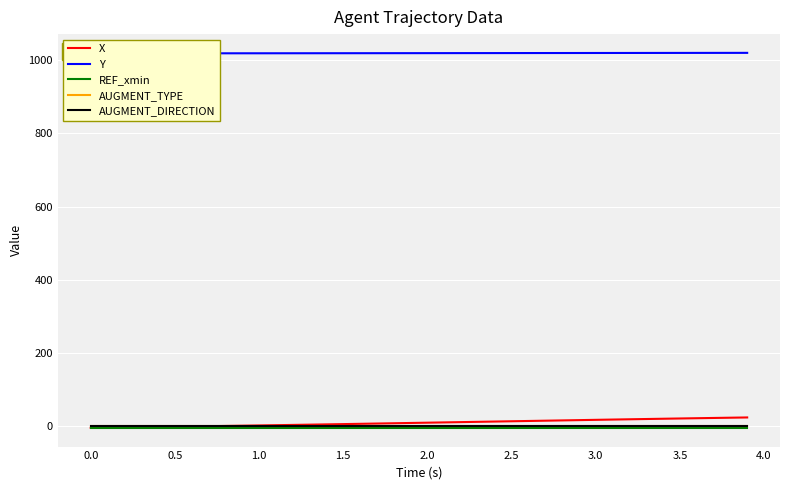

The value of AUGMENT_DIRECTION at 1.5 is 0.5. True or false?

False